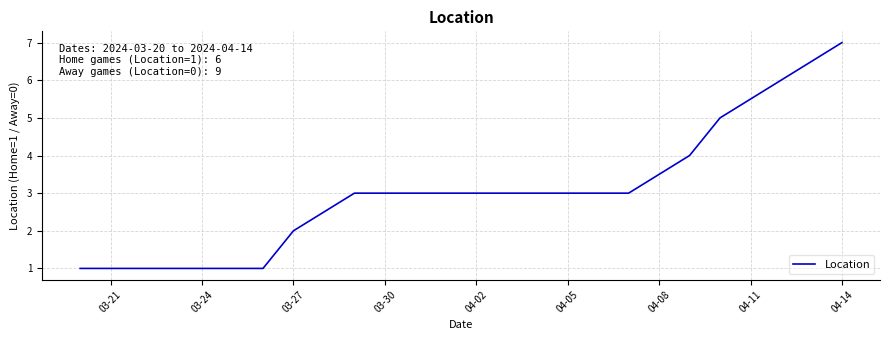

What is the greatest value displayed?

7